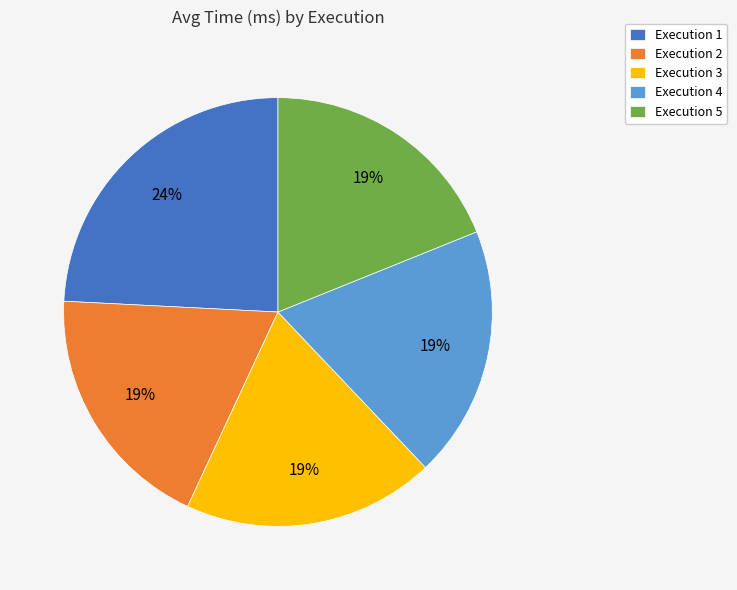

The Execution 2 slice represents 5% of the pie. True or false?

False